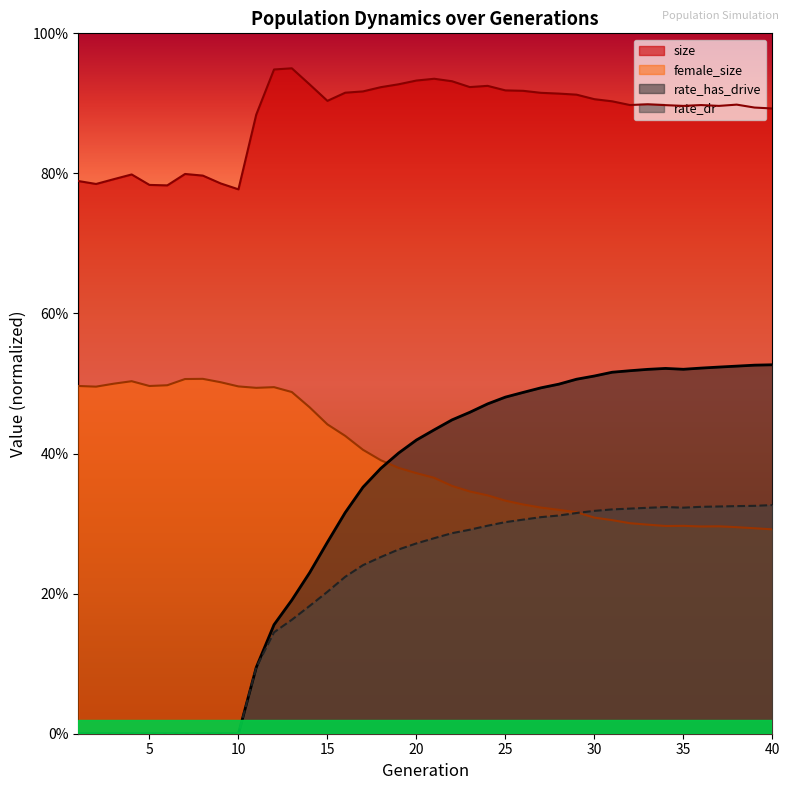

What is the difference between the highest and lowest values at 35?

0.6